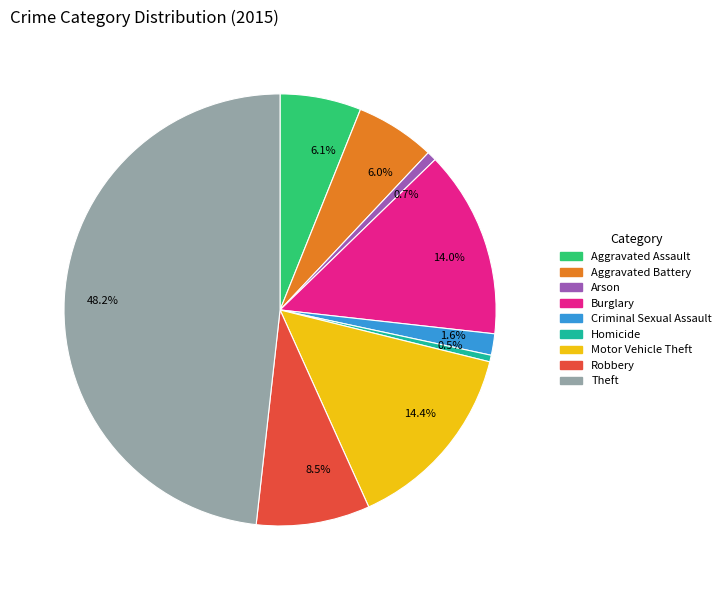

What percentage is NOT represented by 48.2%?

51.8%